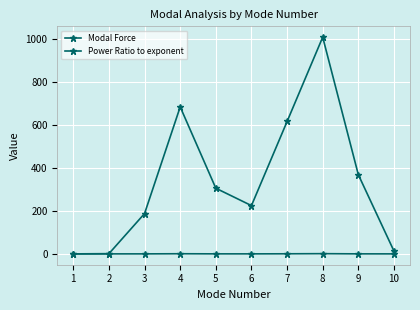

Does the chart have visible grid lines?

Yes